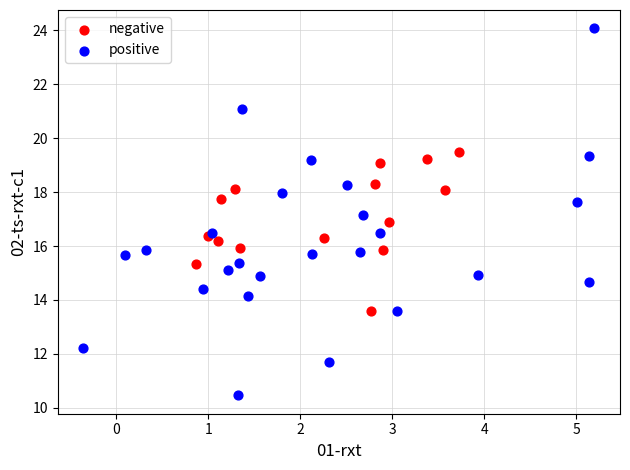

Which series reaches the maximum Y coordinate?

positive